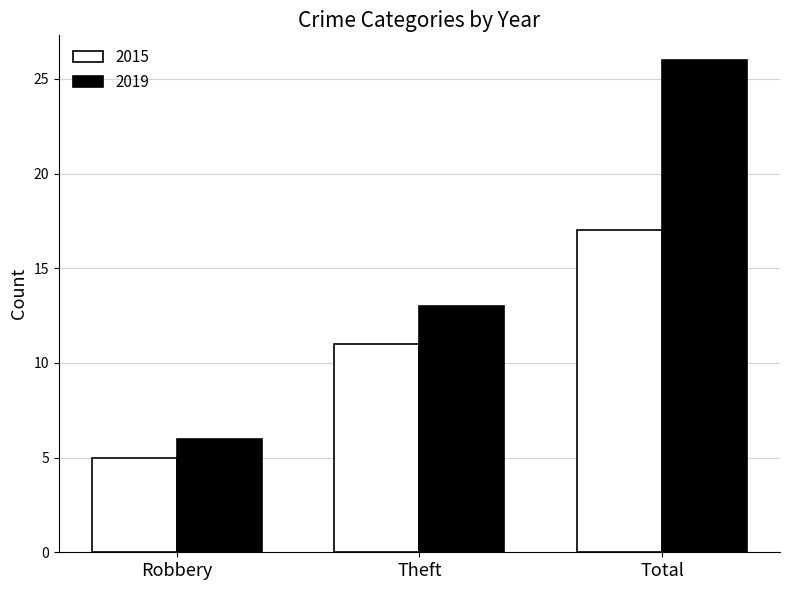

Between Theft and Total, which series saw the biggest shift?

2019